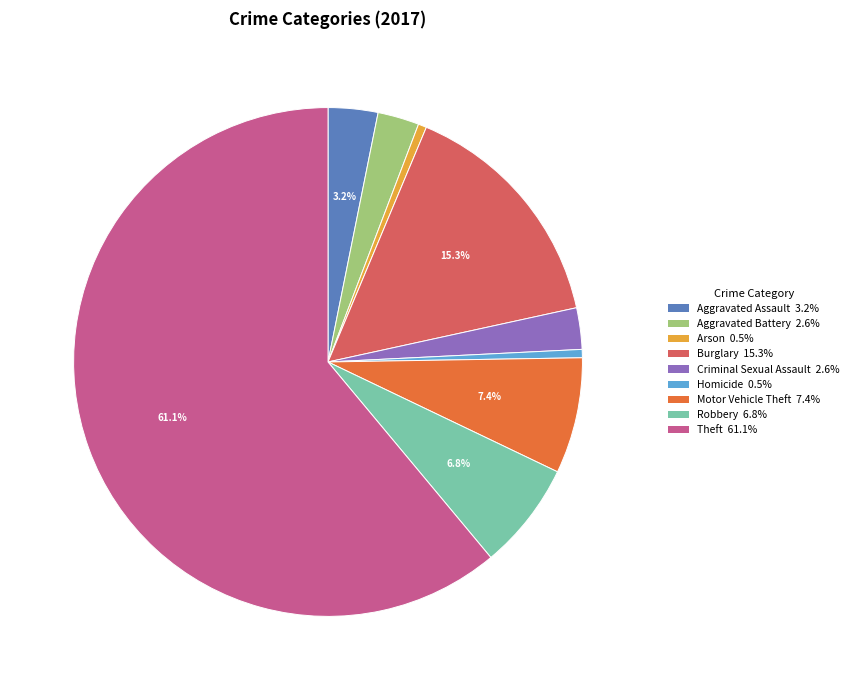

Which has a higher value, Theft 61.1% or Robbery 6.8%?

Theft 61.1%